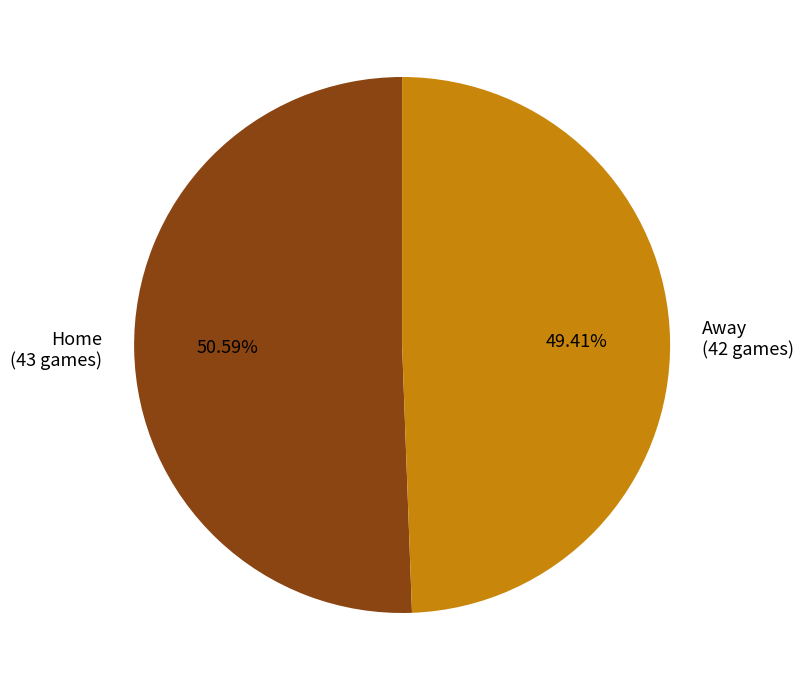

What is the majority slice?

Home